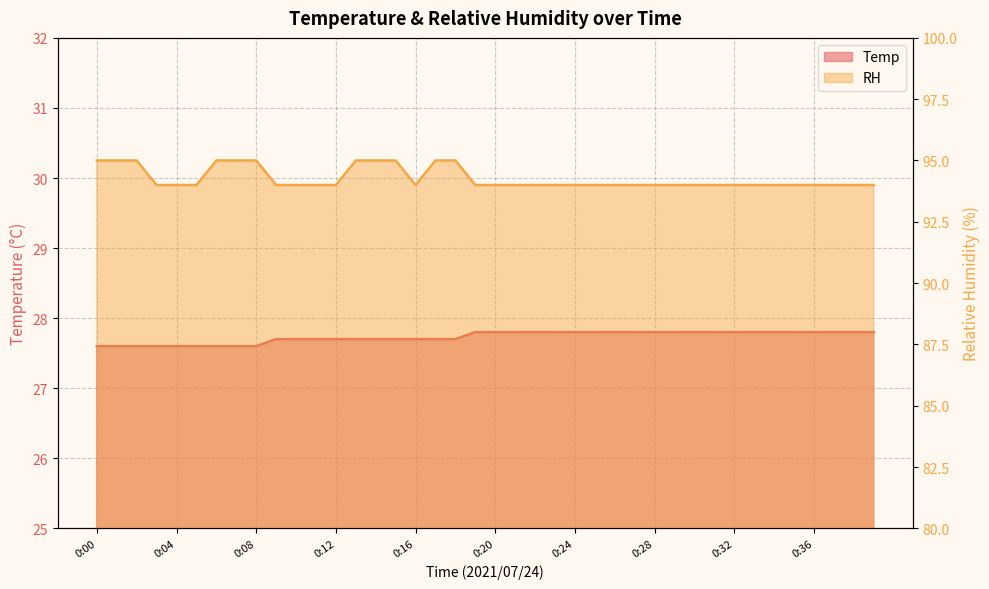

Reading right to left, transcribe all the data shown in this chart.

Temp: 0:39=27.8	0:38=27.8	0:37=27.8	0:36=27.8	0:35=27.8	0:34=27.8	0:33=27.8	0:32=27.8	0:31=27.8	0:30=27.8	0:29=27.8	0:28=27.8	0:27=27.8	0:26=27.8	0:25=27.8	0:24=27.8	0:23=27.8	0:22=27.8	0:21=27.8	0:20=27.8	0:19=27.8	0:18=27.7	0:17=27.7	0:16=27.7	0:15=27.7	0:14=27.7	0:13=27.7	0:12=27.7	0:11=27.7	0:10=27.7	0:09=27.7	0:08=27.6	0:07=27.6	0:06=27.6	0:05=27.6	0:04=27.6	0:03=27.6	0:02=27.6	0:01=27.6	0:00=27.6
RH: 0:39=94.0	0:38=94.0	0:37=94.0	0:36=94.0	0:35=94.0	0:34=94.0	0:33=94.0	0:32=94.0	0:31=94.0	0:30=94.0	0:29=94.0	0:28=94.0	0:27=94.0	0:26=94.0	0:25=94.0	0:24=94.0	0:23=94.0	0:22=94.0	0:21=94.0	0:20=94.0	0:19=94.0	0:18=95.0	0:17=95.0	0:16=94.0	0:15=95.0	0:14=95.0	0:13=95.0	0:12=94.0	0:11=94.0	0:10=94.0	0:09=94.0	0:08=95.0	0:07=95.0	0:06=95.0	0:05=94.0	0:04=94.0	0:03=94.0	0:02=95.0	0:01=95.0	0:00=95.0